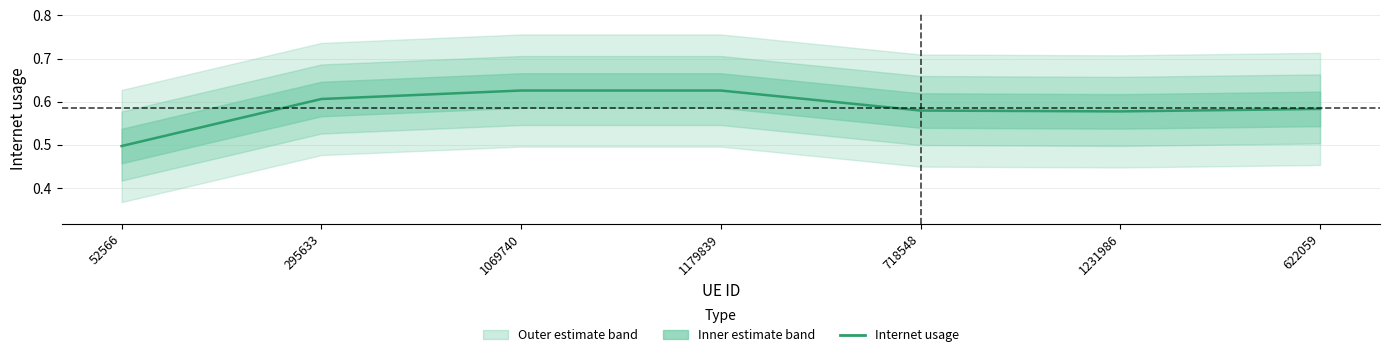

What is the minimum value shown in the chart?

0.5